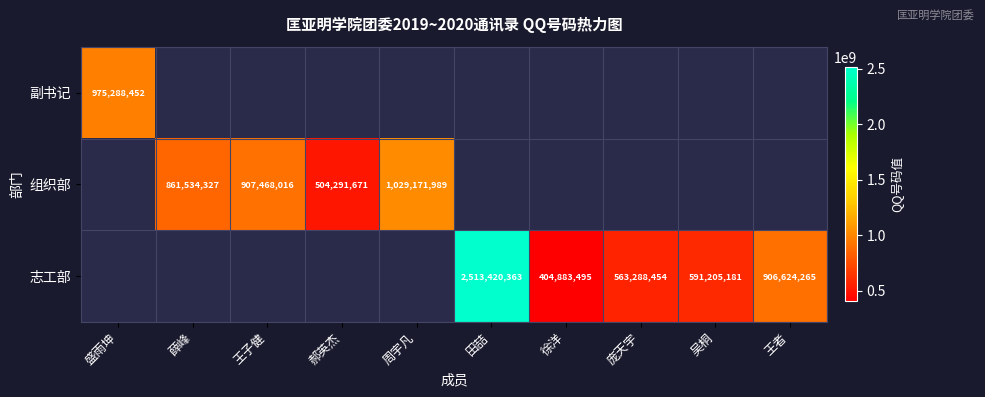

The value of 组织部 at 薛峰 is 1494303889. True or false?

False